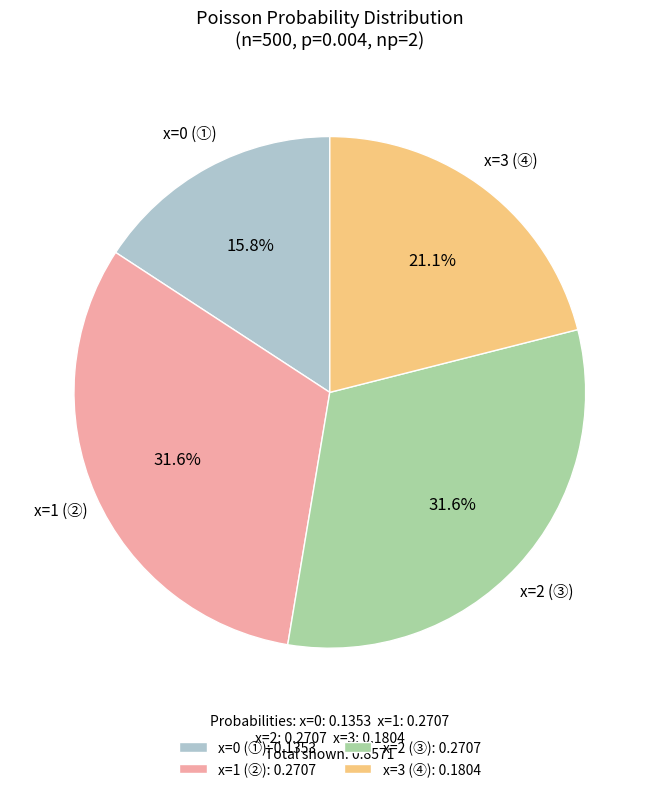

Is it true that x=1 (②) is 25% of the pie?

False